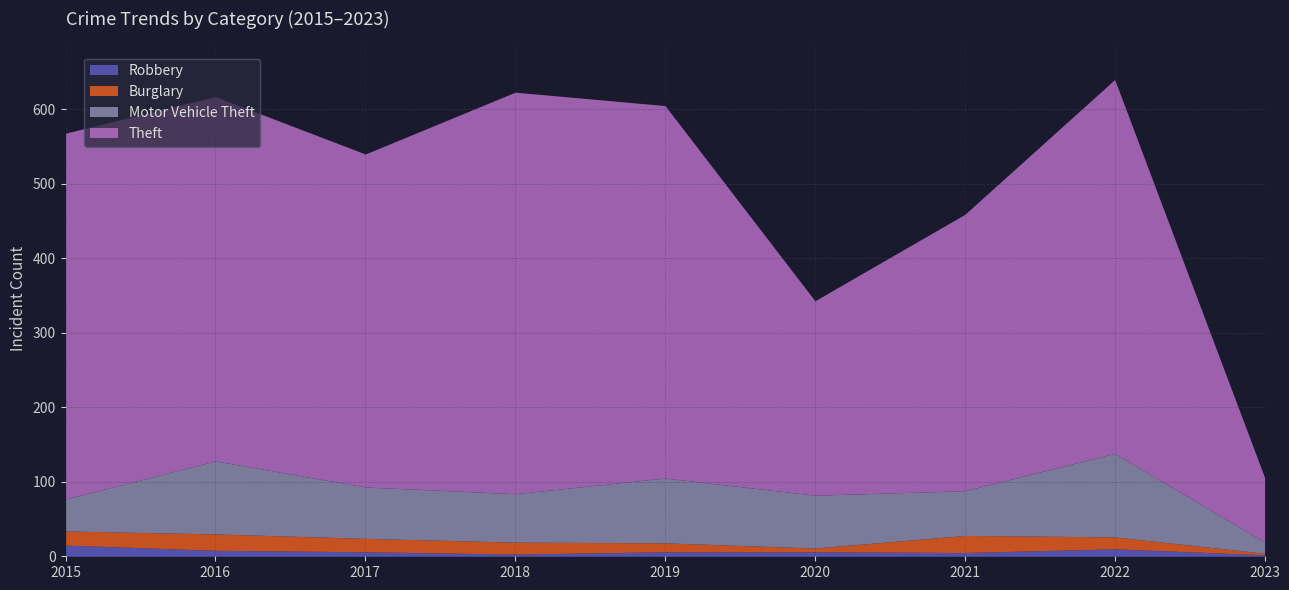

What is the difference between the Burglary values at 2020 and 2018?

11